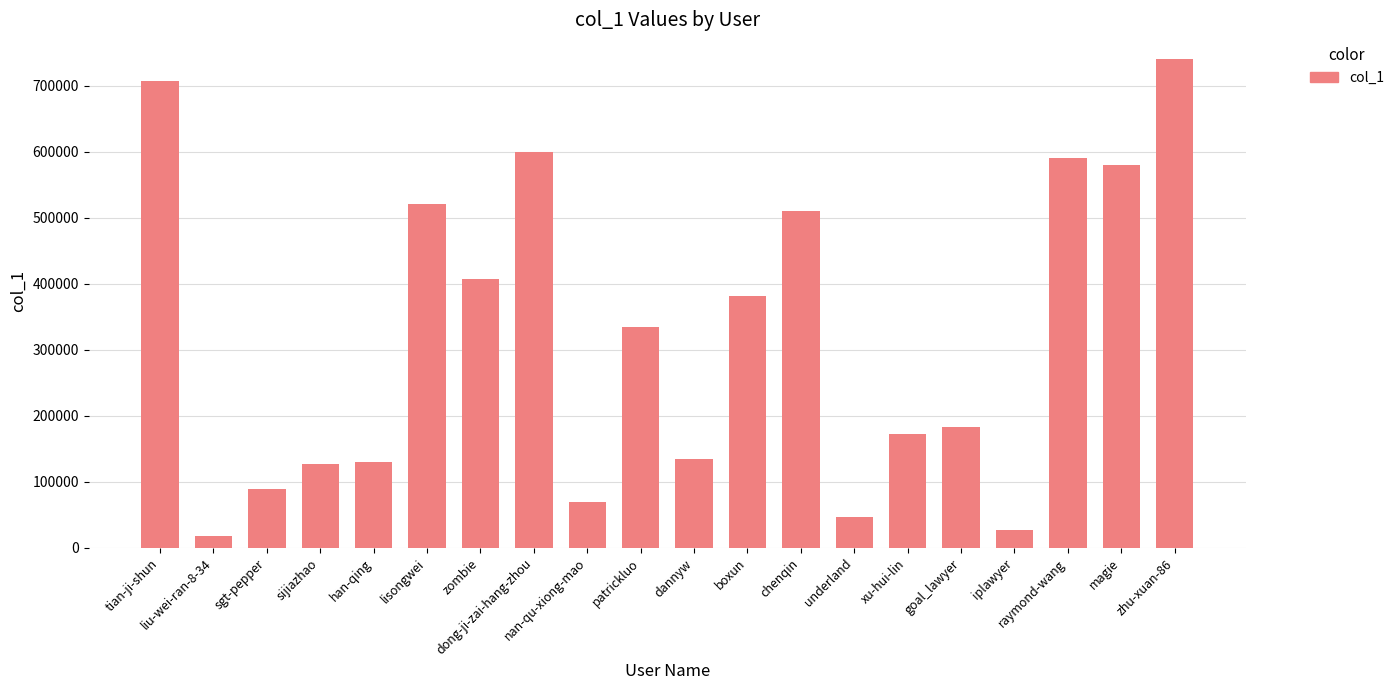

What is the value of the 11th bar from the left?

134993